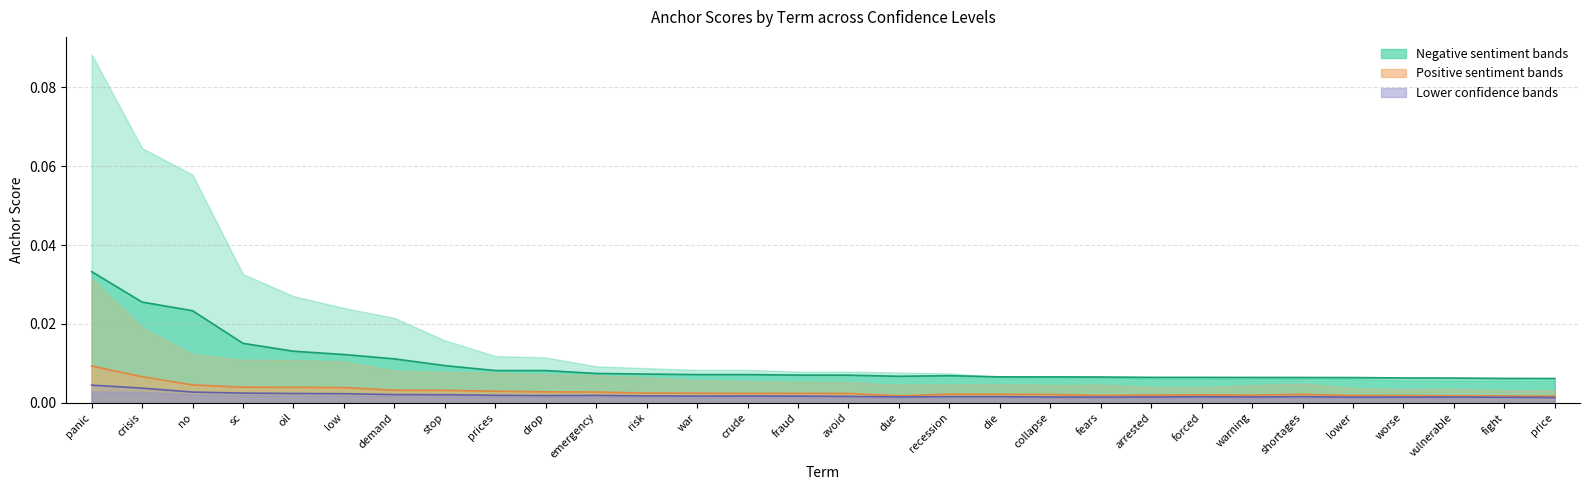

True or false: 0.8-negative and 0.65-positive cross at least once.

False